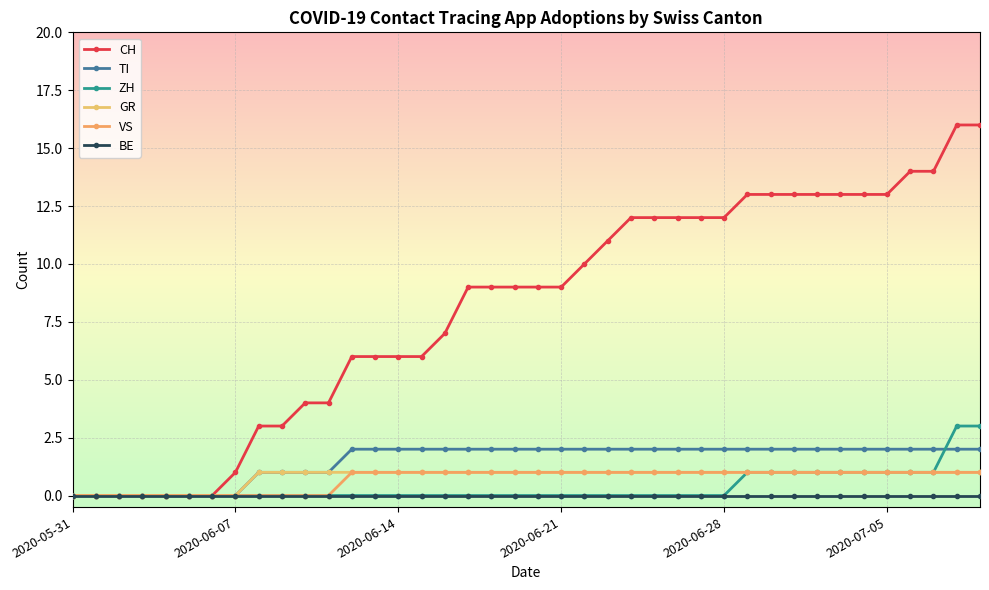

How many lines are shown in the chart?

6